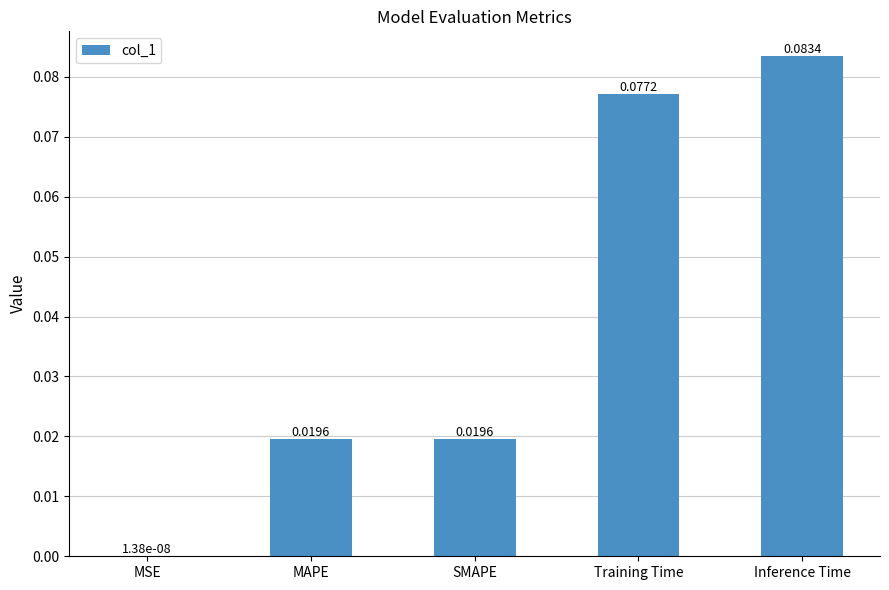

At which label is the value closest to 0?

MSE